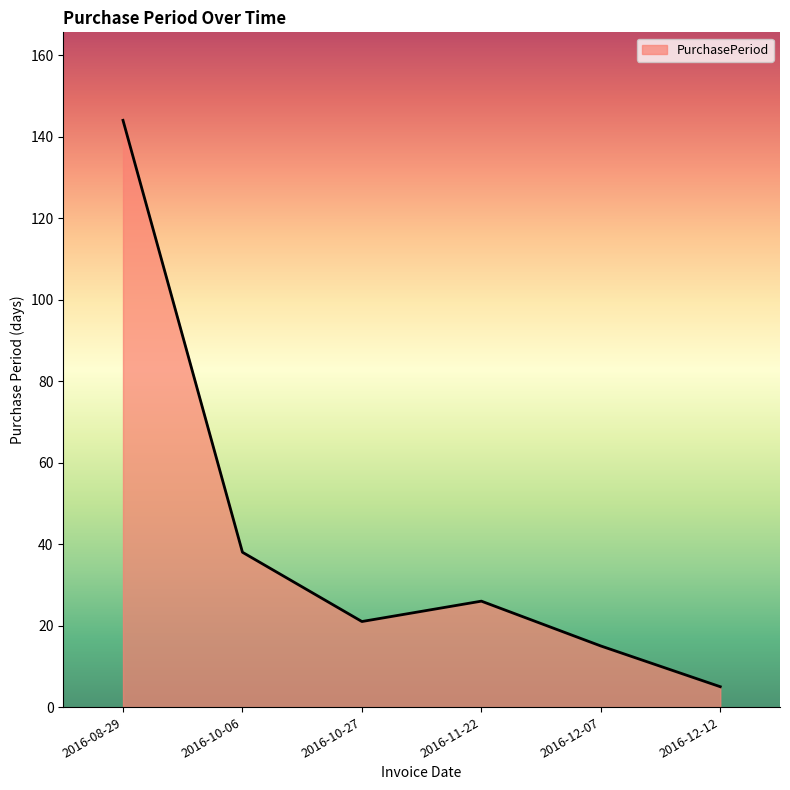

Where is the data nearest to the value 74?

2016-10-06